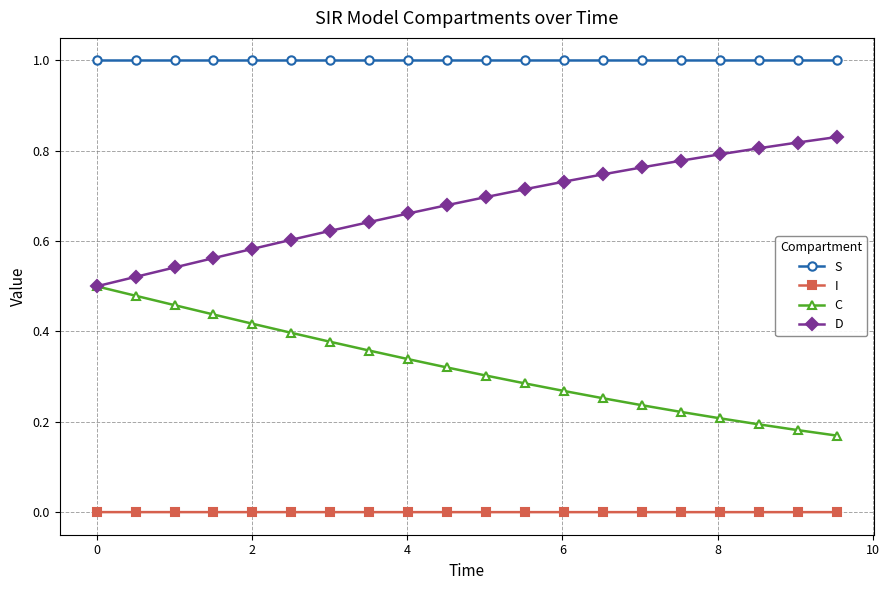

What is the sum of all S values?

20.0